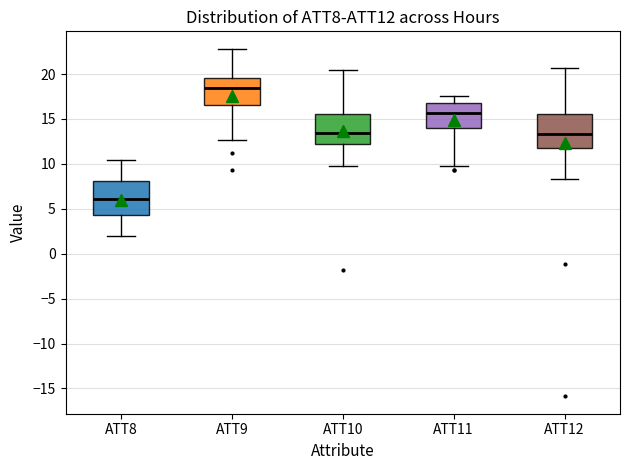

Reading left to right, transcribe this box plot: for each box, give where its median line is, the range the box spans, and where its two whiskers end, as read against the y-axis. The values are not printed on the chart, so give them approximately, as read against the axis.

ATT8: median 6.0, box 4.5 to 8.0, whiskers 2.0 to 10.5
ATT9: median 18.5, box 16.5 to 19.5, whiskers 12.5 to 23.0
ATT10: median 13.5, box 12.0 to 15.5, whiskers 10.0 to 20.5
ATT11: median 15.5, box 14.0 to 17.0, whiskers 10.0 to 17.5
ATT12: median 13.5, box 11.5 to 15.5, whiskers 8.5 to 20.5